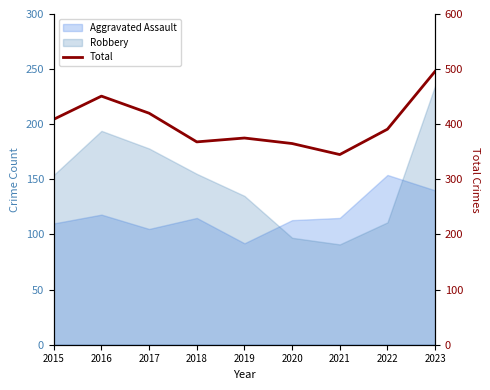

Reading left to right, what are all the values shown in this chart?

409	451	420	368	375	365	345	391	496